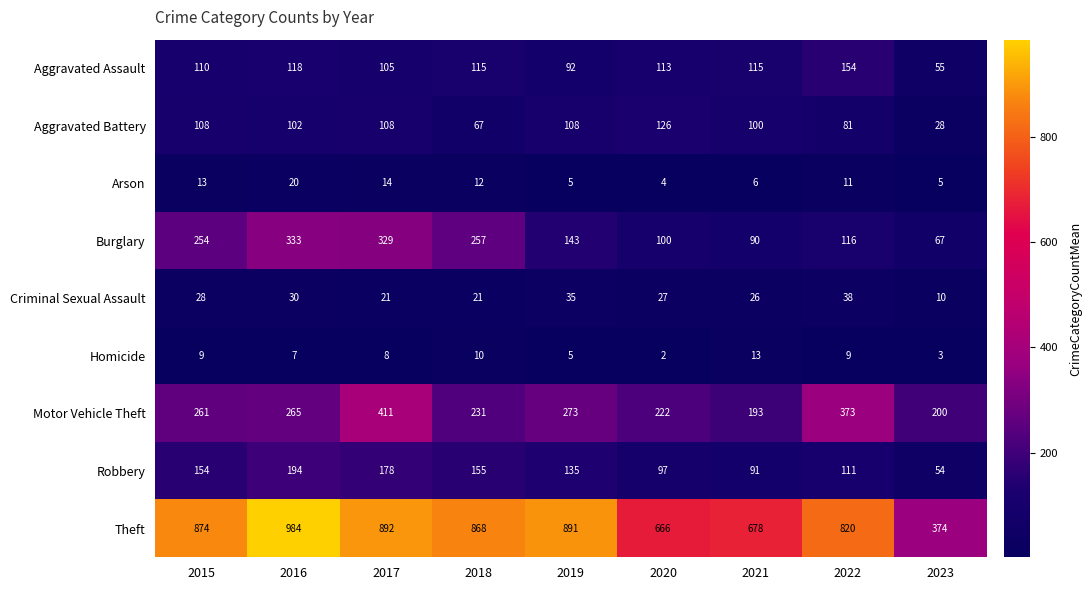

What is the difference between the Criminal Sexual Assault values at 2015 and 2019?

7